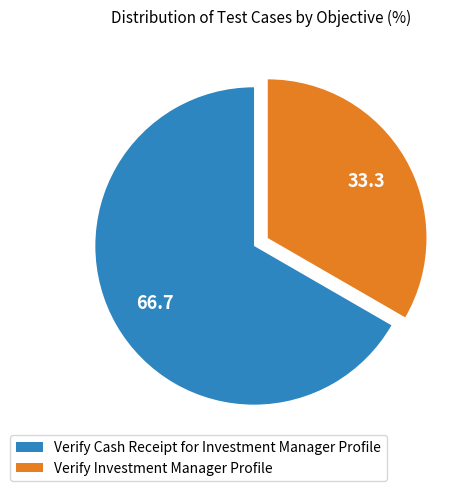

Which category has the smallest portion of the pie?

Verify Investment Manager Profile